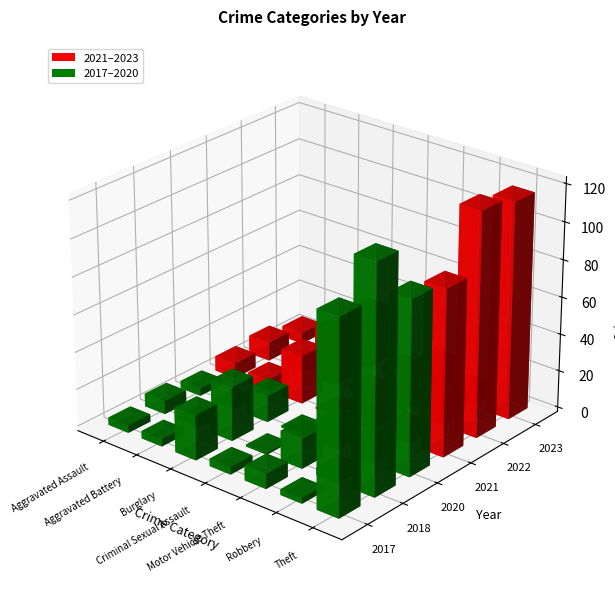

At Theft, list the series in order from largest to smallest.

2018, 2022, 2023, 2017, 2020, 2021